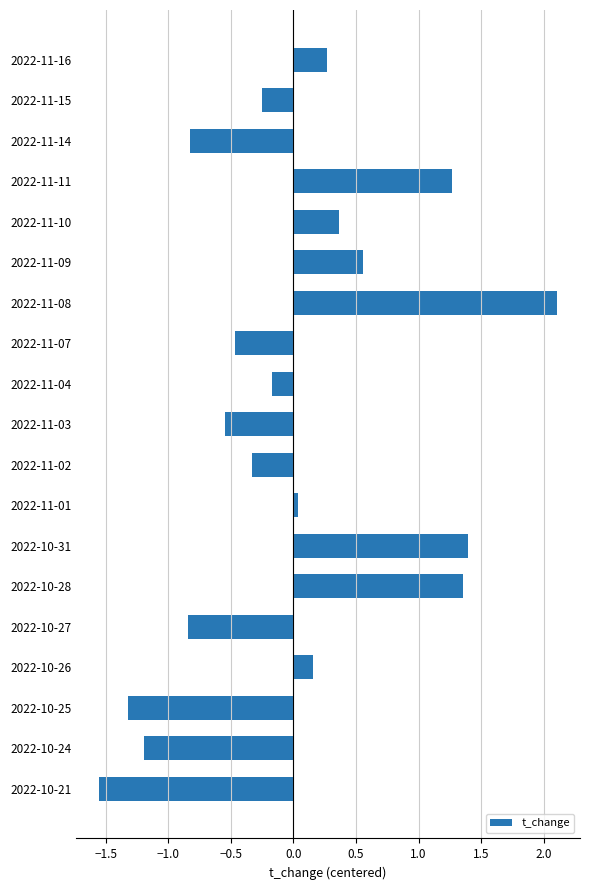

How many positive values are there?

9